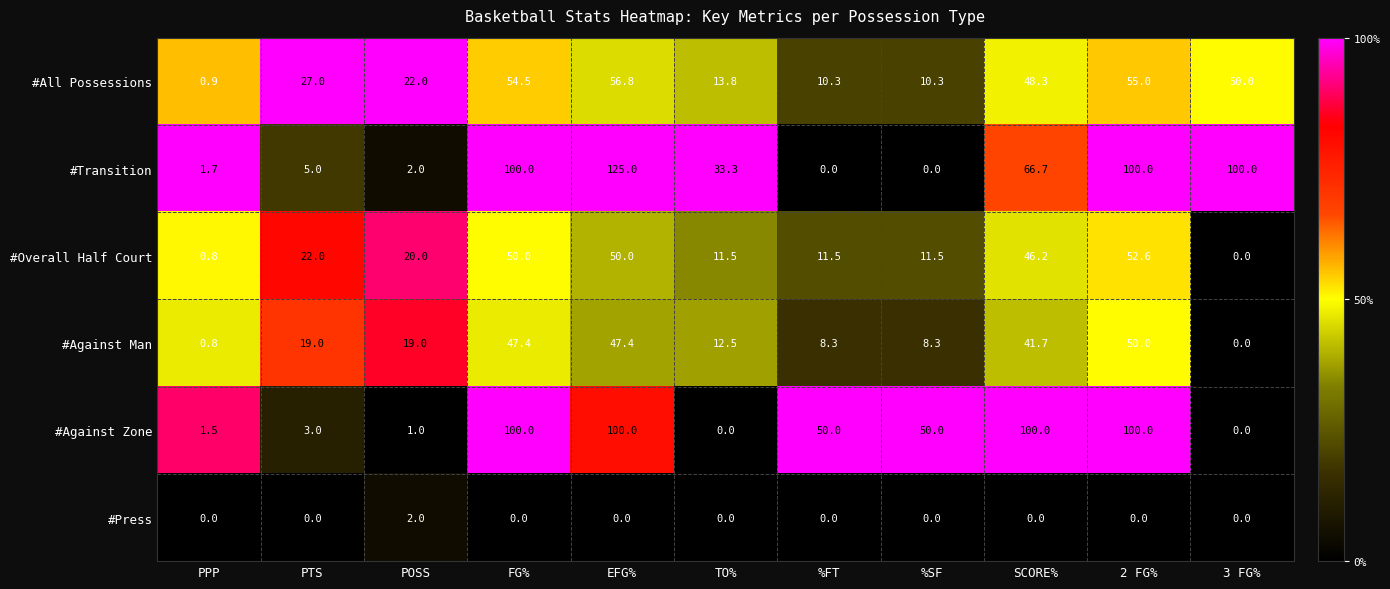

What is the approximate value of #Against Zone at %FT?

50.0